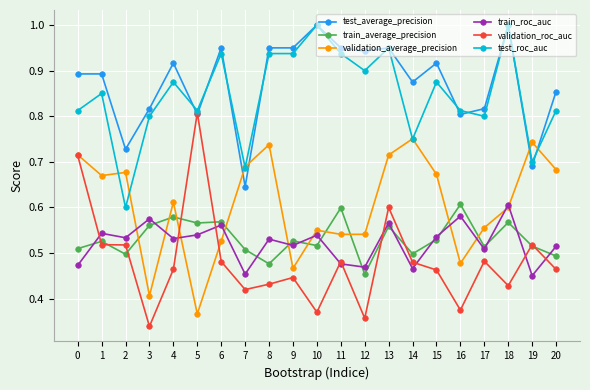

Count the validation_average_precision values in the range 0 to 1.

21